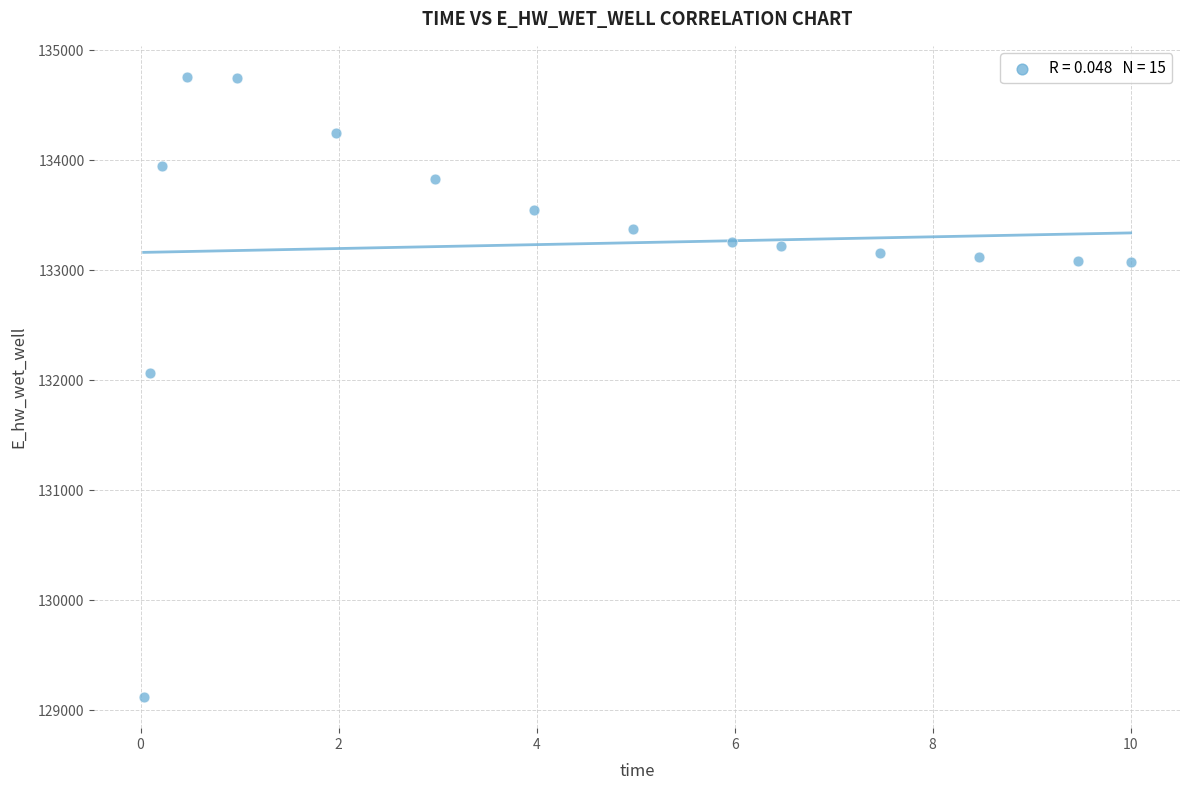

What Y value in the scatter plot is closest to 131938?

132061.0